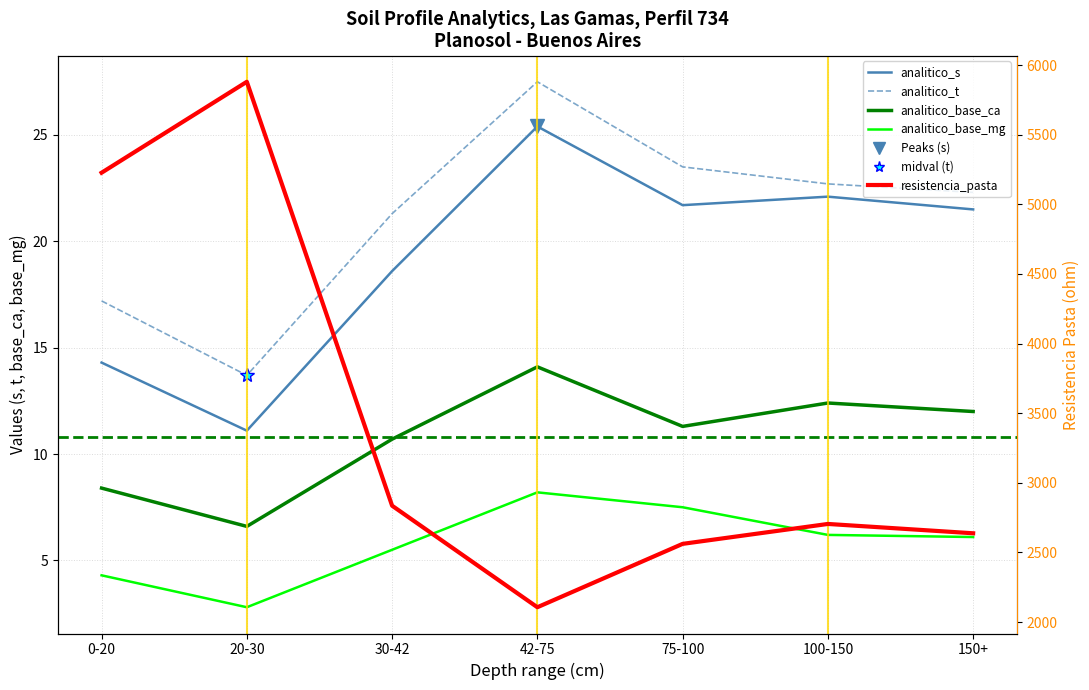

Reading left to right, transcribe all the data shown in this chart.

analitico_s: 14.3	11.1	18.6	25.4	21.7	22.1	21.5
analitico_t: 17.2	13.7	21.3	27.5	23.5	22.7	22.3
analitico_resistencia_pasta: 5227.0	5880.0	2836.0	2107.0	2562.0	2705.0	2638.0
analitico_base_ca: 8.4	6.6	10.7	14.1	11.3	12.4	12.0
analitico_base_mg: 4.3	2.8	5.5	8.2	7.5	6.2	6.1